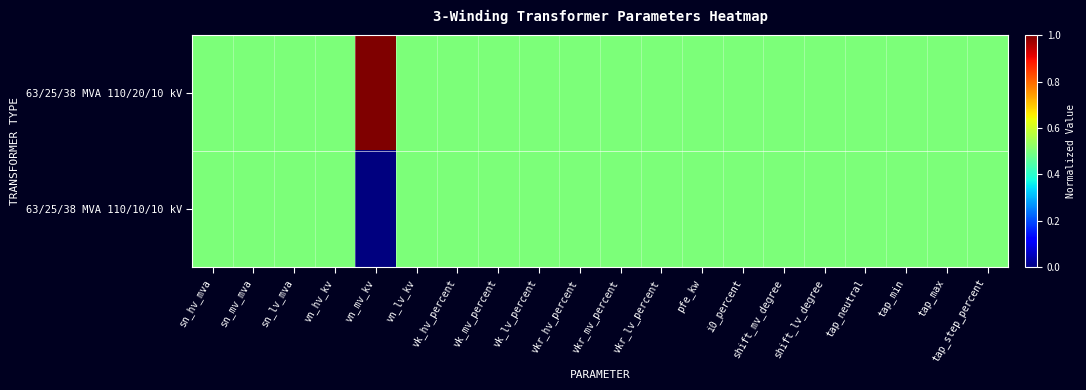

List the series in order of their peak value, lowest first.

63/25/38 MVA 110/10/10 kV, 63/25/38 MVA 110/20/10 kV